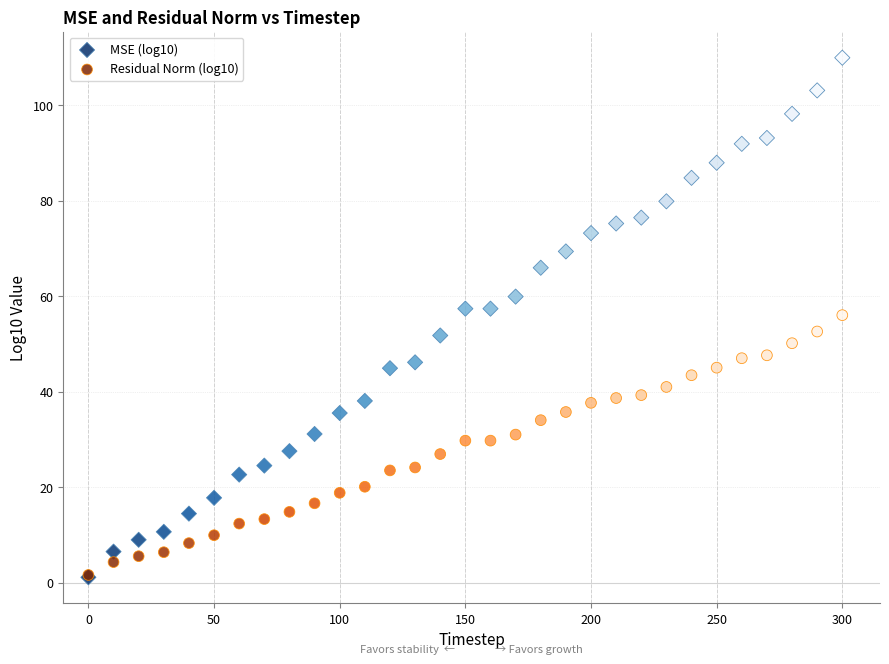

What are all the series names shown in the legend?

MSE (log10), Residual Norm (log10)